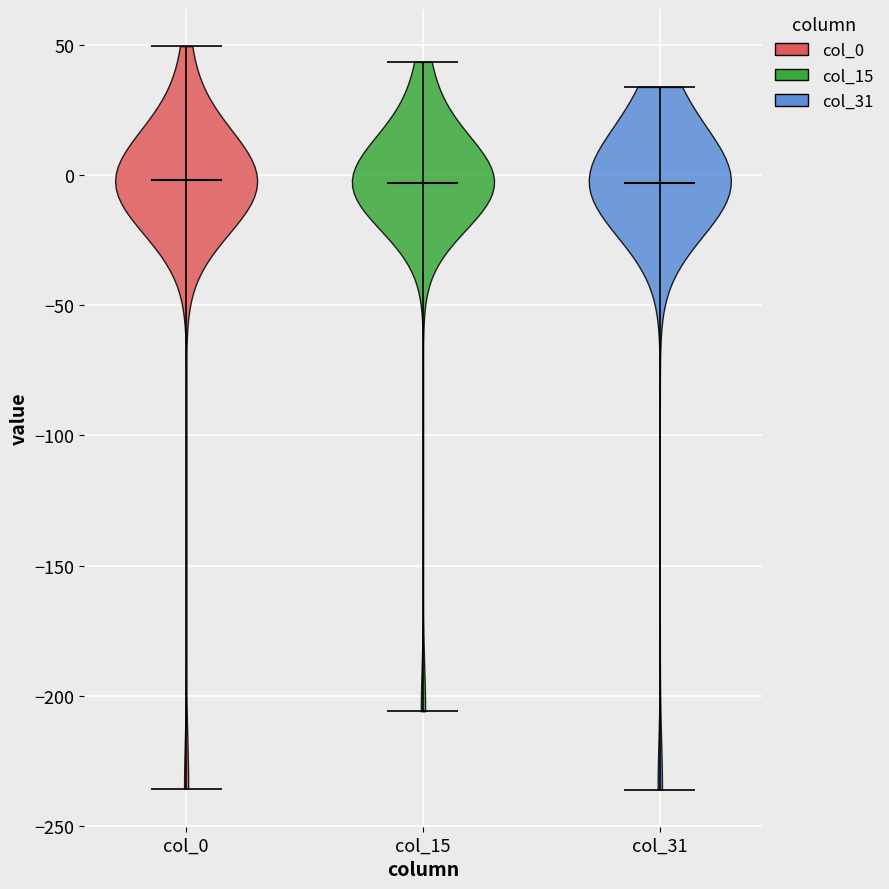

What is the highest point the violin for col_0 reaches on the y-axis? The values are not printed on the chart, so give them approximately, as read against the axis.

50